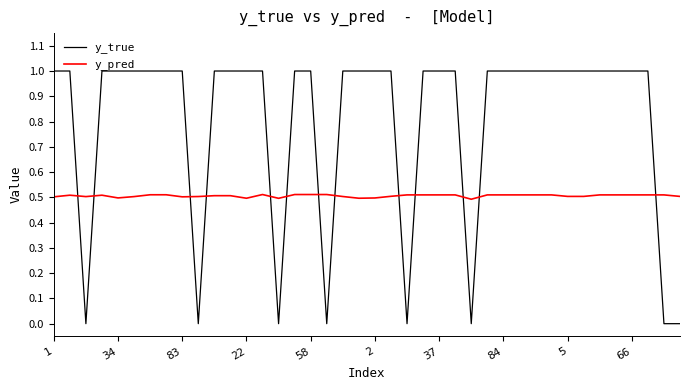

What is the average value of the y_true series?

0.8